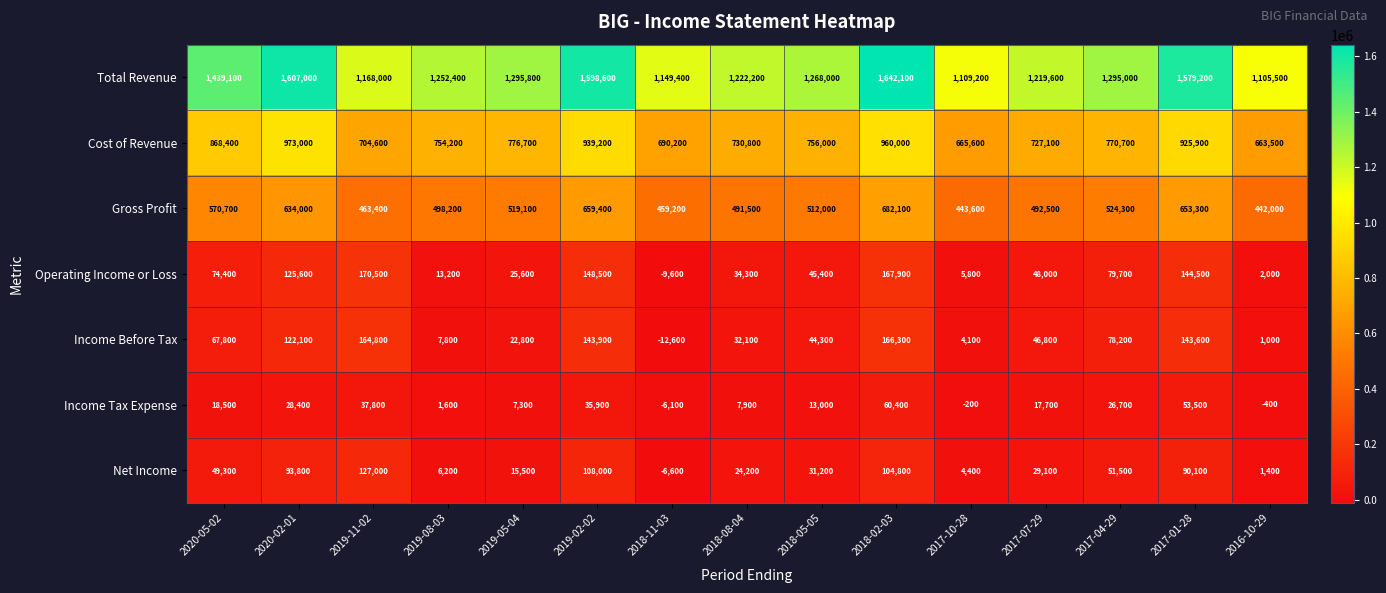

What is the spread (max minus min) of values at 2017-10-28?

1109400